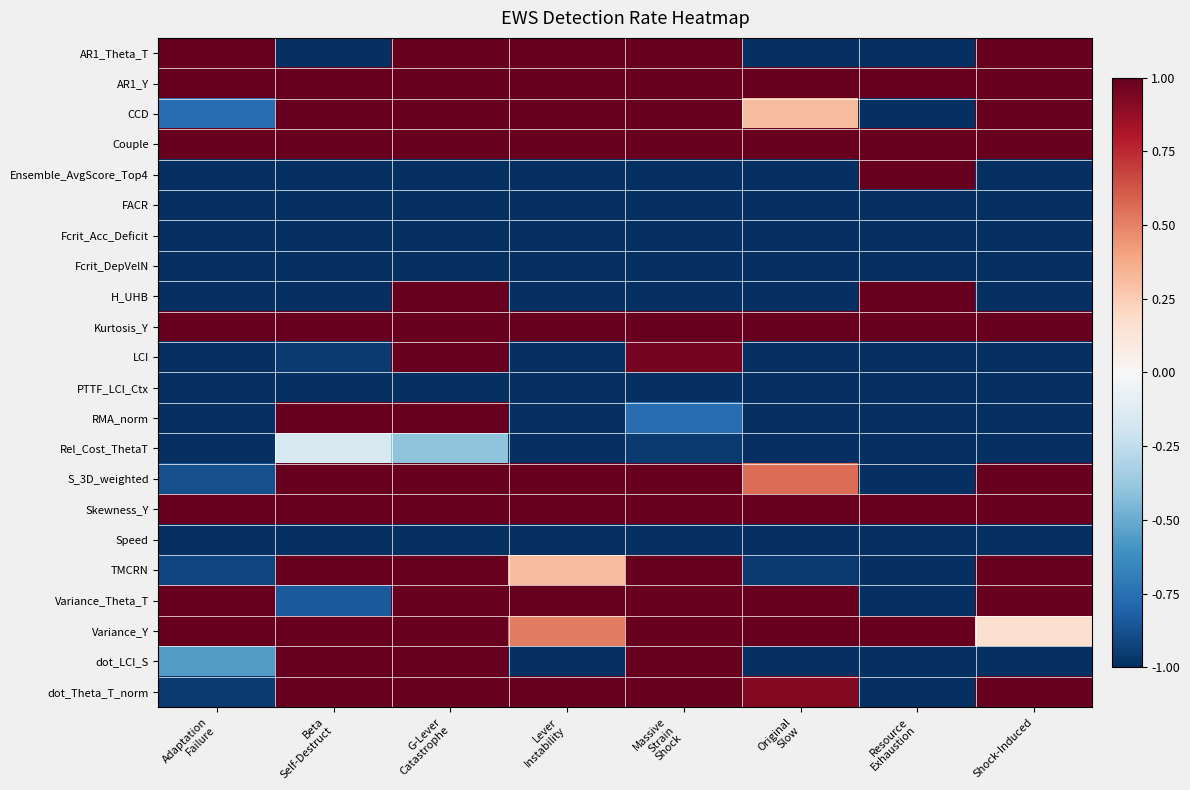

Rank the series at Original Slow from lowest to highest value.

AR1_Theta_T, Ensemble_AvgScore_Top4, FACR, Fcrit_Acc_Deficit, Fcrit_DepVelN, H_UHB, LCI, PTTF_LCI_Ctx, RMA_norm, Rel_Cost_ThetaT, Speed, dot_LCI_S, TMCRN, CCD, S_3D_weighted, dot_Theta_T_norm, AR1_Y, Couple, Kurtosis_Y, Skewness_Y, Variance_Theta_T, Variance_Y